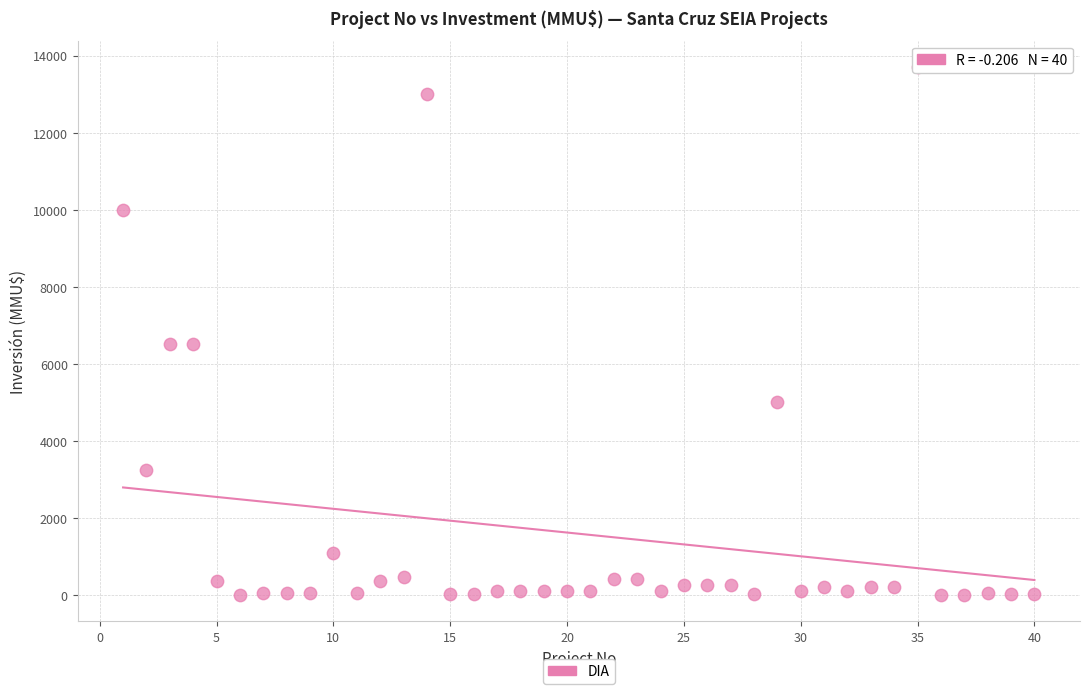

What is the range of Y values (max minus min)?

13700